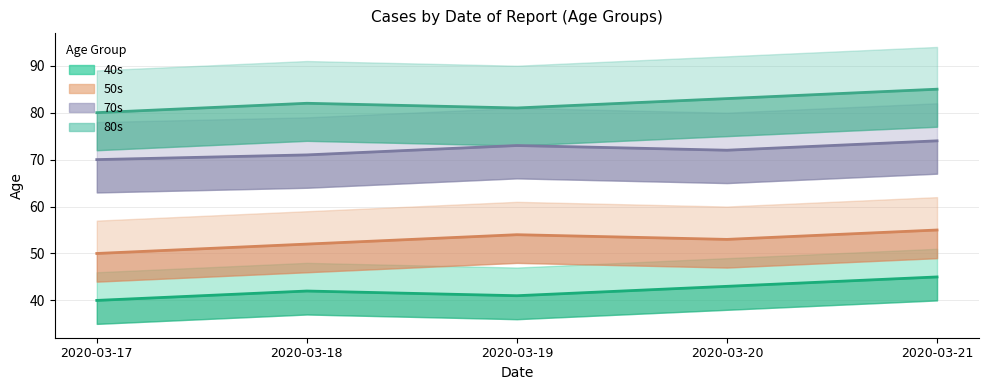

What is the average value of the 50s series?

53